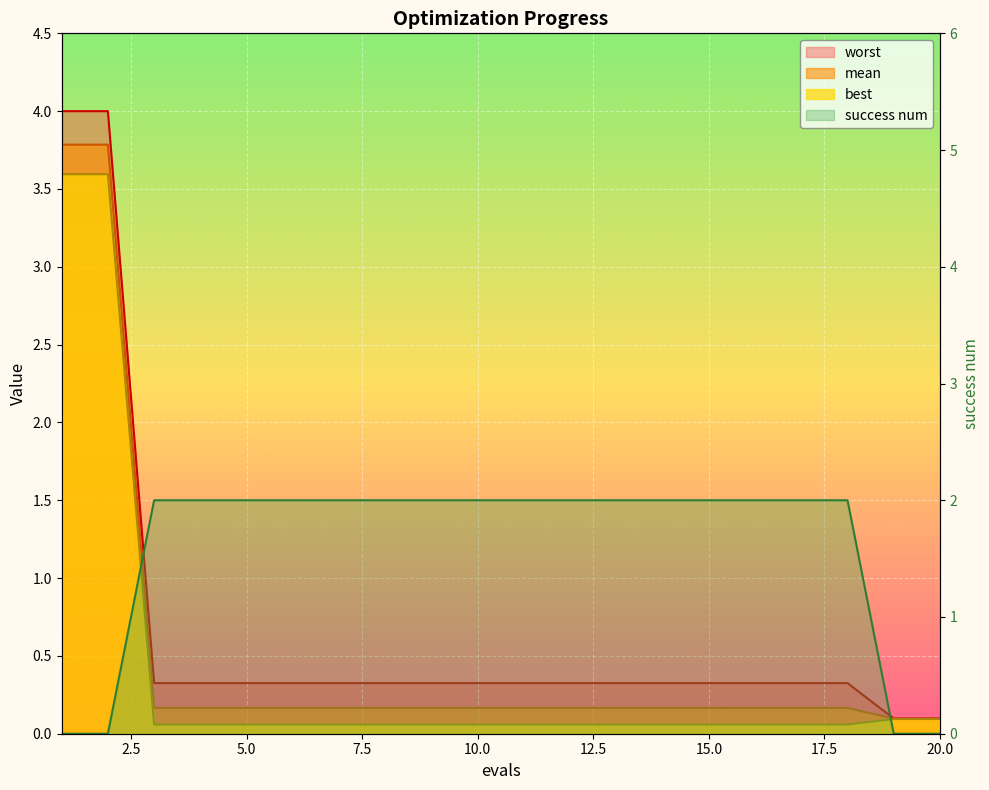

Reading left to right, list all the values displayed in this chart.

mean: 1=3.8	2=3.8	3=0.2	4=0.2	5=0.2	6=0.2	7=0.2	8=0.2	9=0.2	10=0.2	11=0.2	12=0.2	13=0.2	14=0.2	15=0.2	16=0.2	17=0.2	18=0.2	19=0.1	20=0.1
best: 1=3.6	2=3.6	3=0.1	4=0.1	5=0.1	6=0.1	7=0.1	8=0.1	9=0.1	10=0.1	11=0.1	12=0.1	13=0.1	14=0.1	15=0.1	16=0.1	17=0.1	18=0.1	19=0.1	20=0.1
worst: 1=4.0	2=4.0	3=0.3	4=0.3	5=0.3	6=0.3	7=0.3	8=0.3	9=0.3	10=0.3	11=0.3	12=0.3	13=0.3	14=0.3	15=0.3	16=0.3	17=0.3	18=0.3	19=0.1	20=0.1
success num: 1=0.0	2=0.0	3=2.0	4=2.0	5=2.0	6=2.0	7=2.0	8=2.0	9=2.0	10=2.0	11=2.0	12=2.0	13=2.0	14=2.0	15=2.0	16=2.0	17=2.0	18=2.0	19=0.0	20=0.0